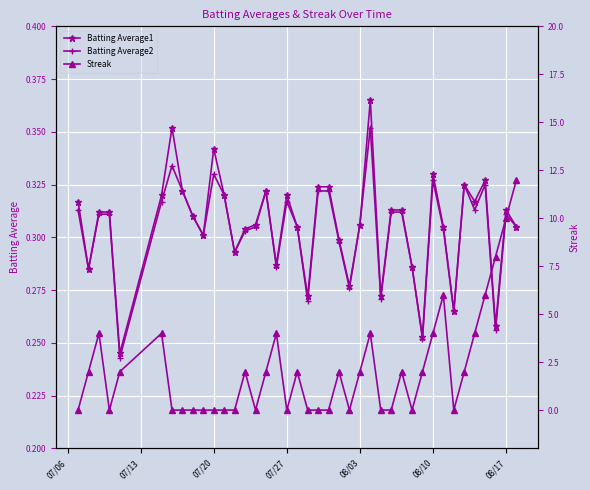

Count the Batting Average1 values in the range 0 to 1.

40